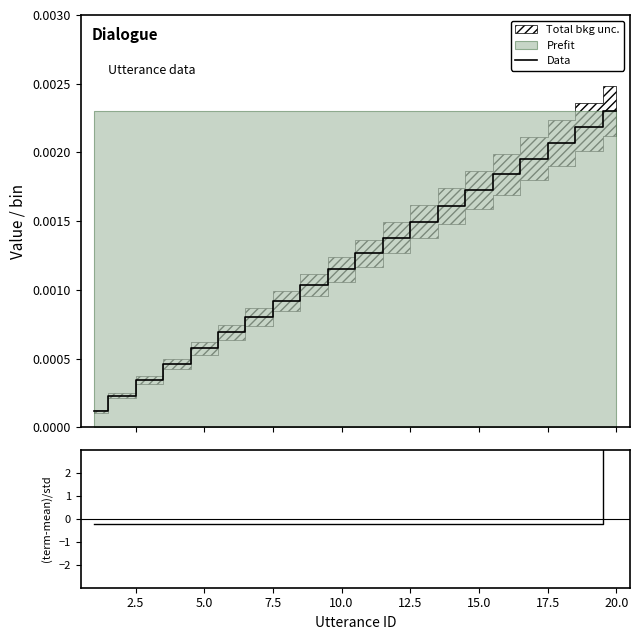

True or false: (terminate-mean)/std has a value of -0.1 at 15.0.

False